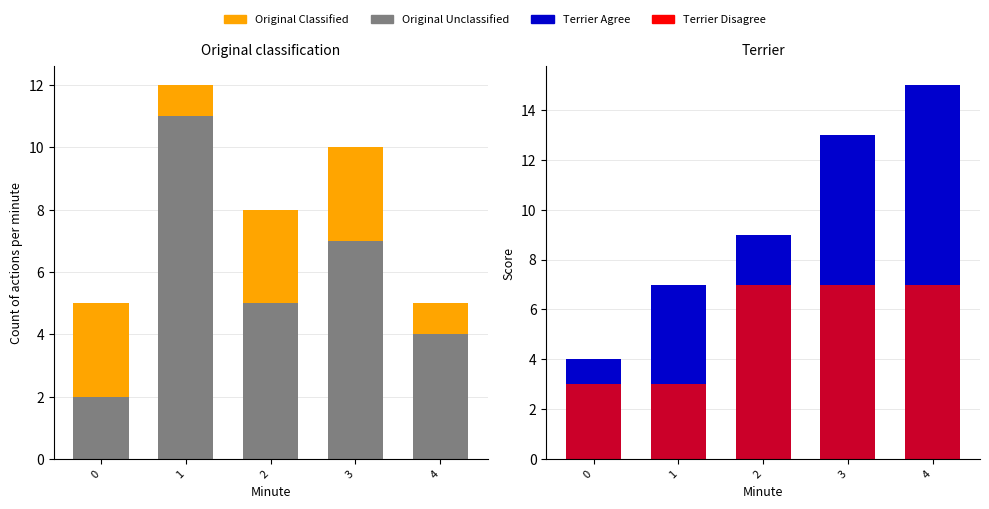

How many values in the Original Unclassified series are below 5?

2